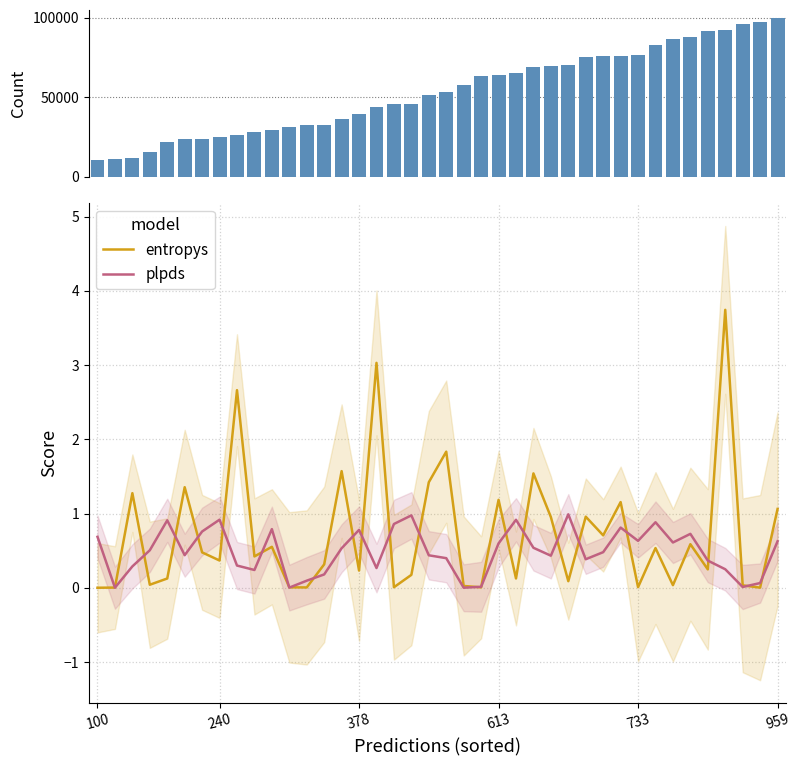

True or false: plpds has a value of 0.6 at 733.

True